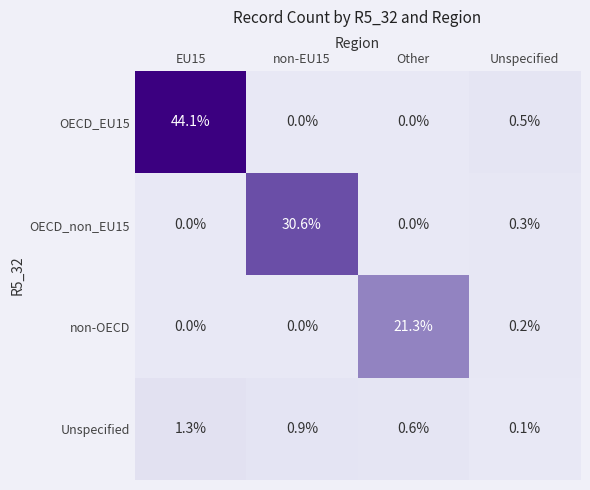

Reading right to left, list all the values displayed in this chart.

OECD_EU15: Unspecified=0.5	Other=0.0	non-EU15=0.0	EU15=44.1
OECD_non_EU15: Unspecified=0.3	Other=0.0	non-EU15=30.6	EU15=0.0
non-OECD: Unspecified=0.2	Other=21.3	non-EU15=0.0	EU15=0.0
Unspecified: Unspecified=0.1	Other=0.6	non-EU15=0.9	EU15=1.3